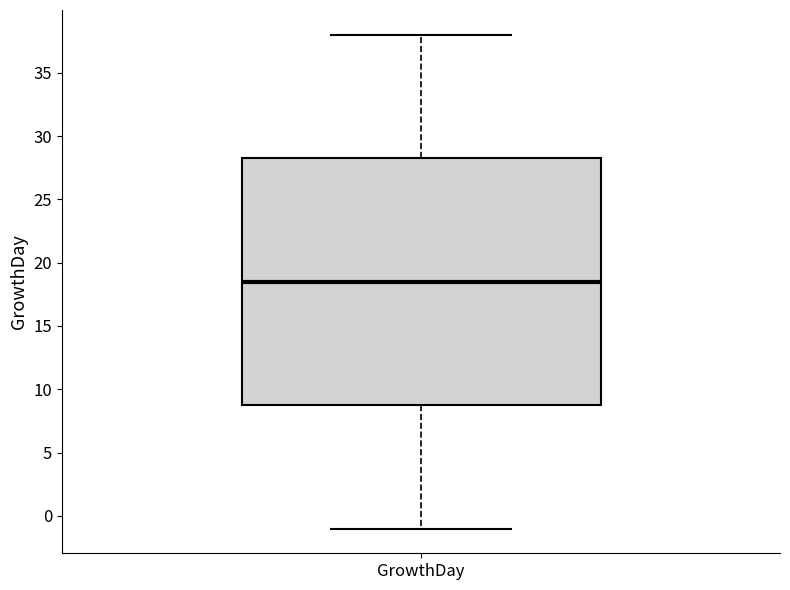

Transcribe this box plot: give where the median line is, the range the box spans, and where the two whiskers end, as read against the y-axis. The values are not printed on the chart, so give them approximately, as read against the axis.

median 18.5, box 9.0 to 28.5, whiskers -1.0 to 38.0